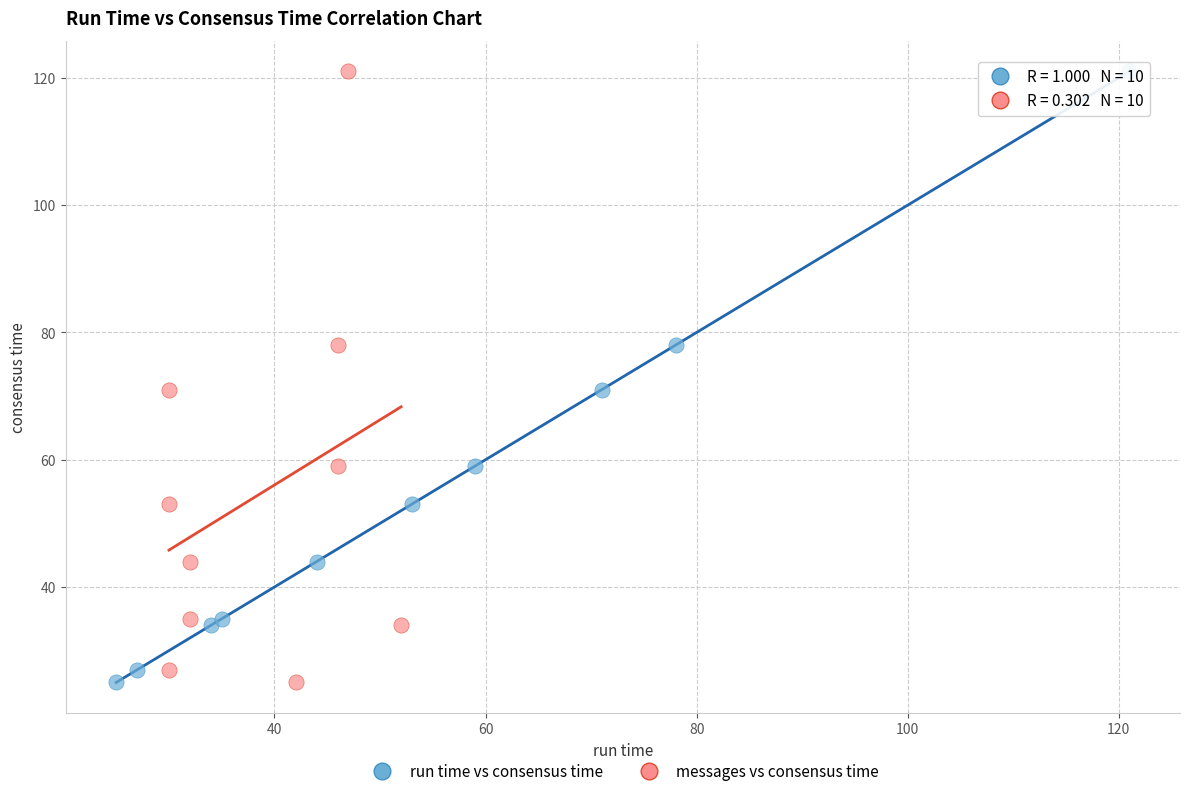

What are all the series names shown in the legend?

run time vs consensus time, messages vs consensus time